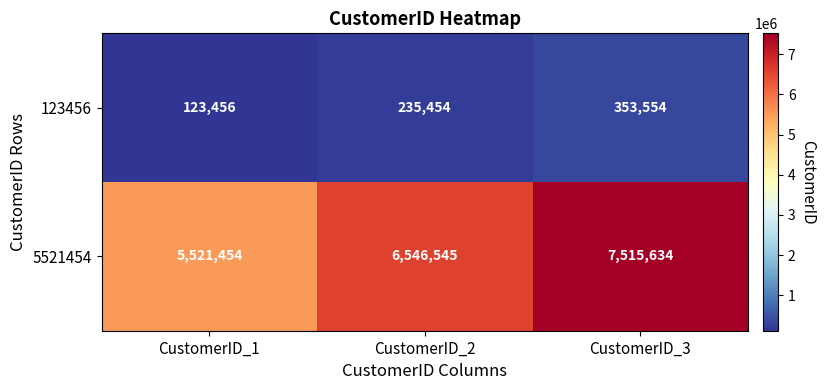

Reading right to left, what are all the values shown in this chart?

123456: 353554	235454	123456
5521454: 7515634	6546545	5521454